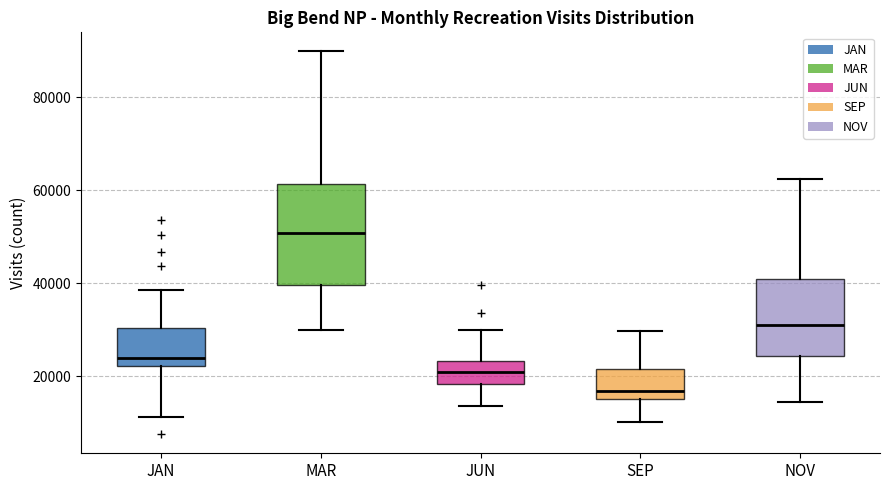

Comparing the boxes themselves (not the whiskers), which one is the tallest?

MAR